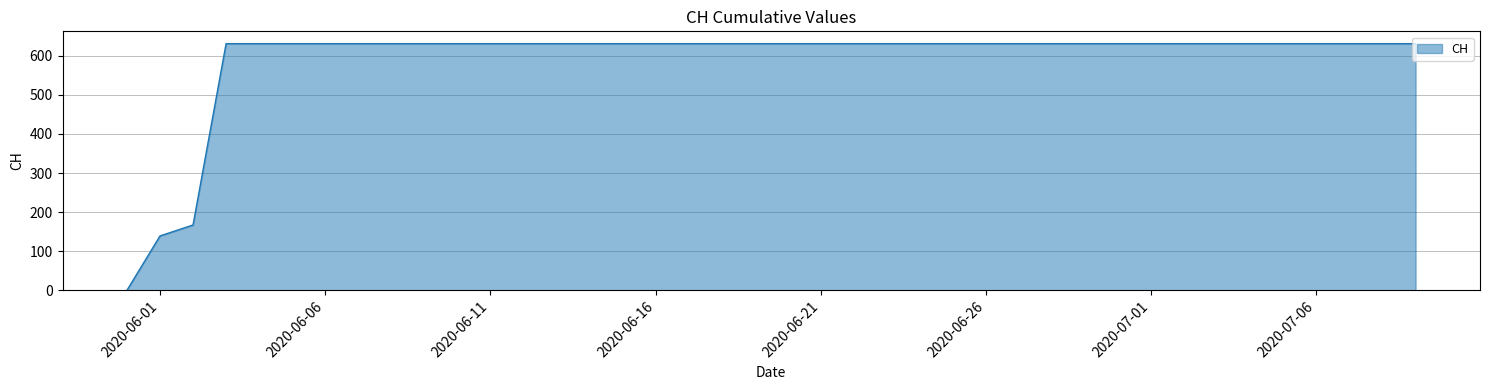

What is the difference between the maximum and minimum values?

631